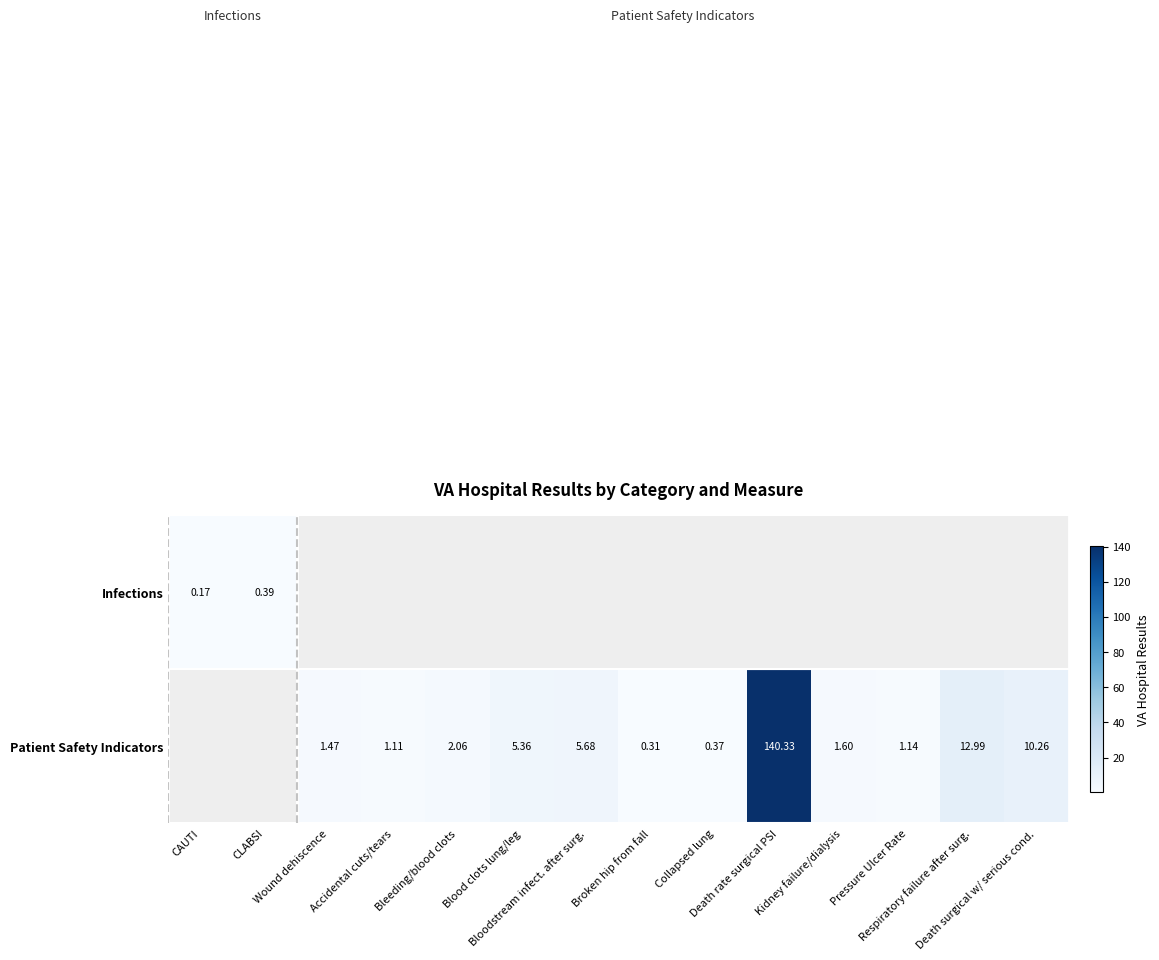

Which category has the lowest value across all series?

CAUTI